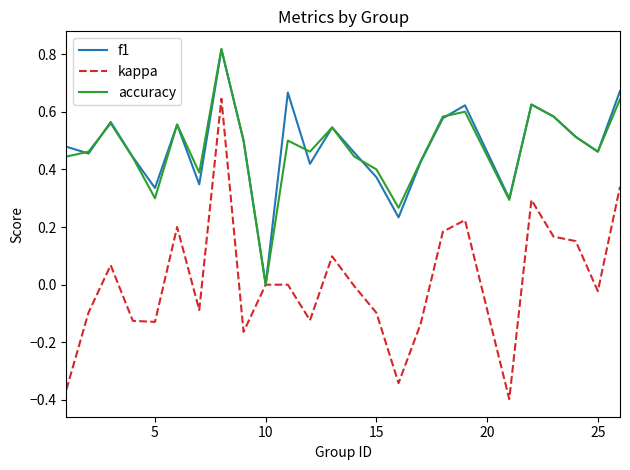

How many lines are shown in the chart?

3